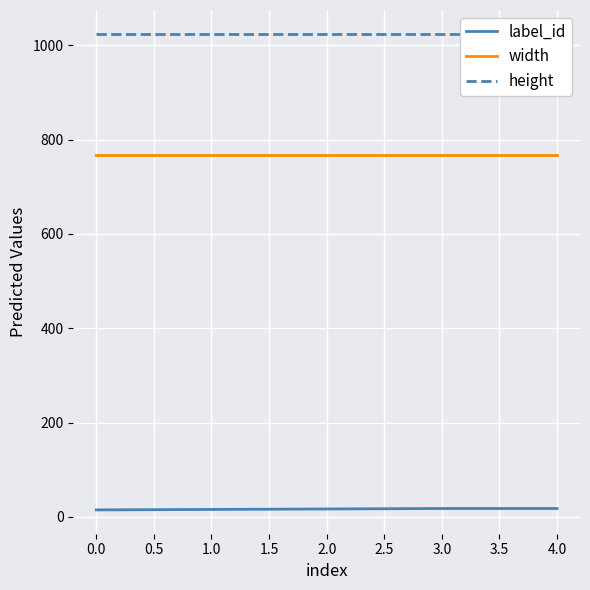

Is this an area chart (filled region under the line)?

No